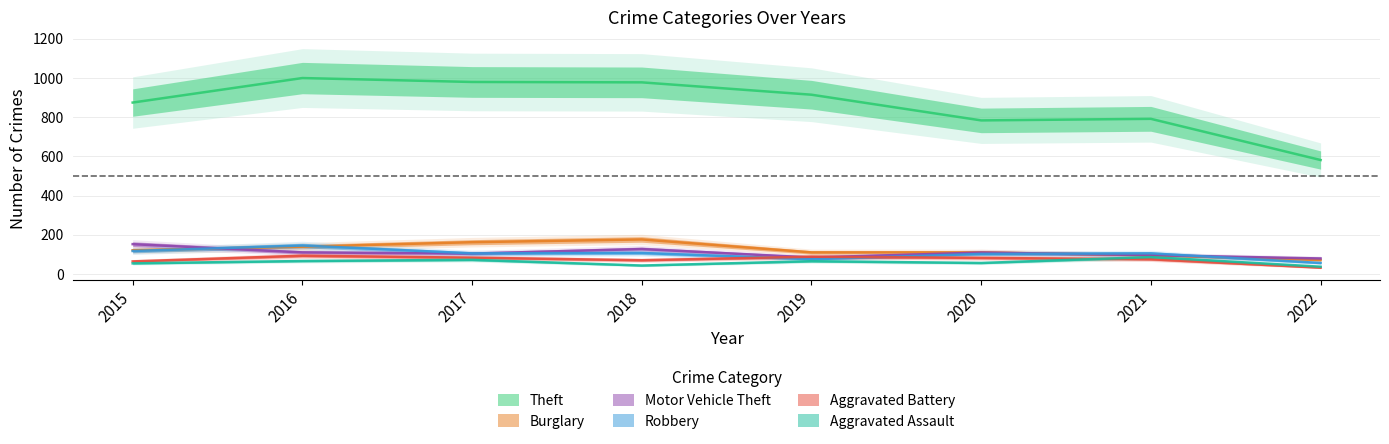

What value does the Theft series have at 2019?

914